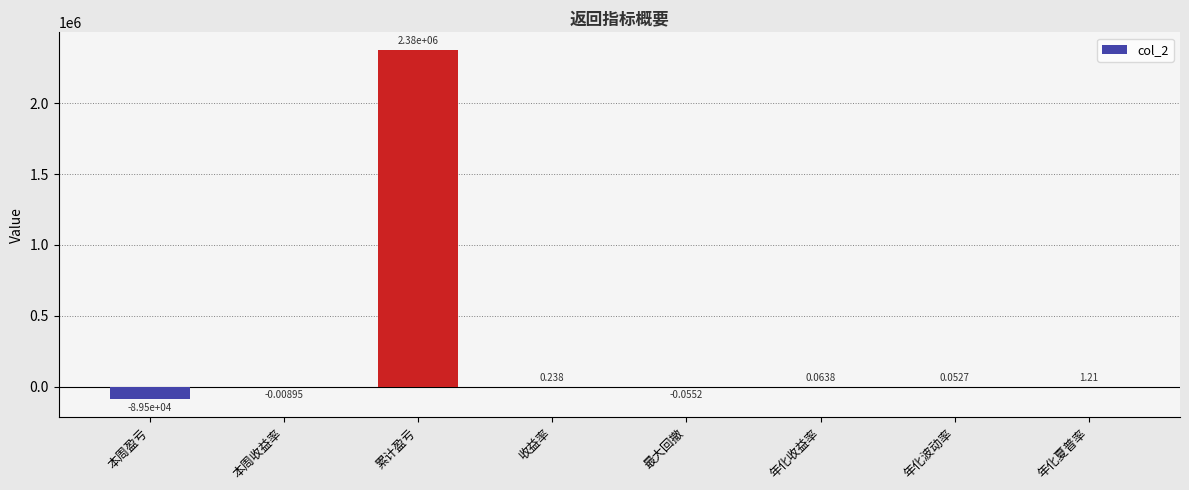

How many categories are shown in the chart?

8